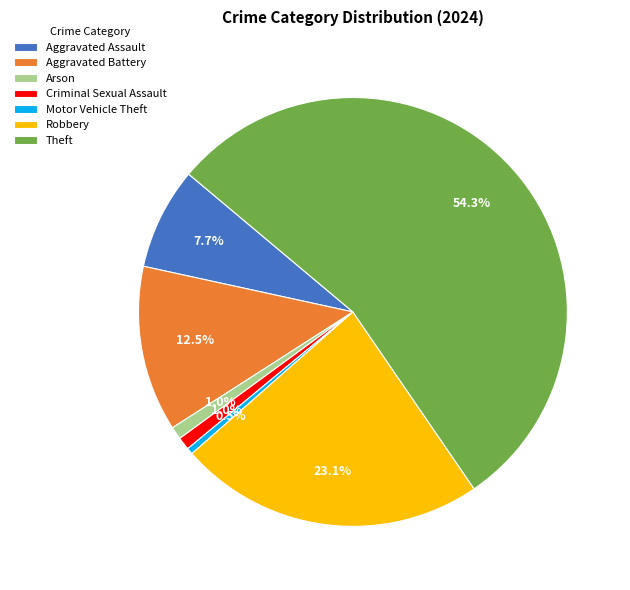

To the nearest percent, what is the difference between the largest and smallest slice percentages?

54%